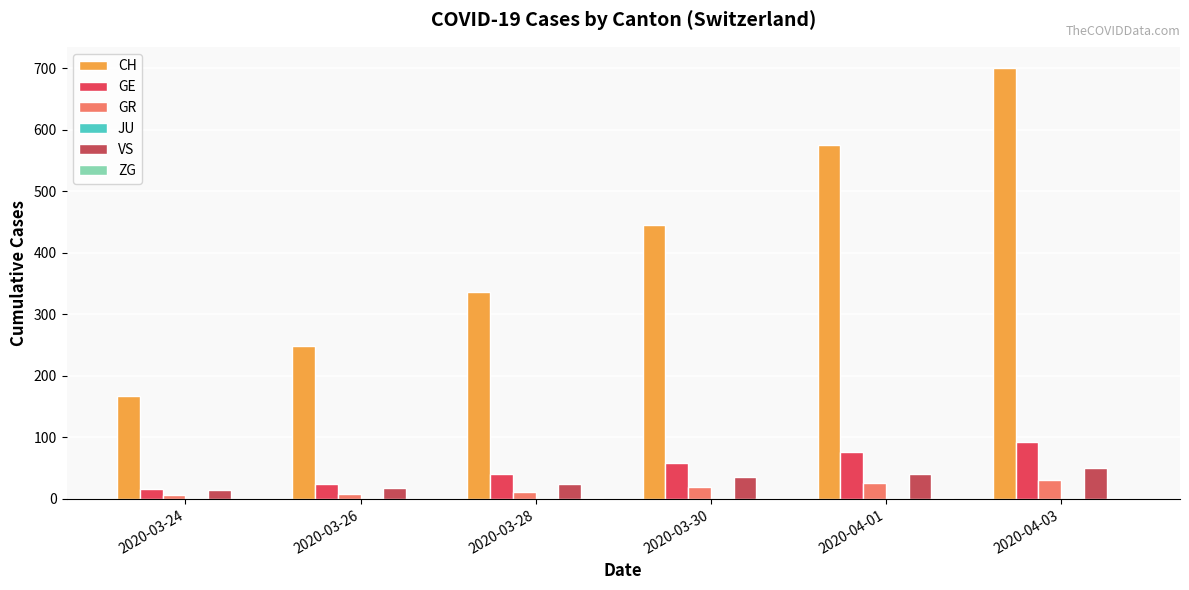

Which series has the widest spread of values?

CH